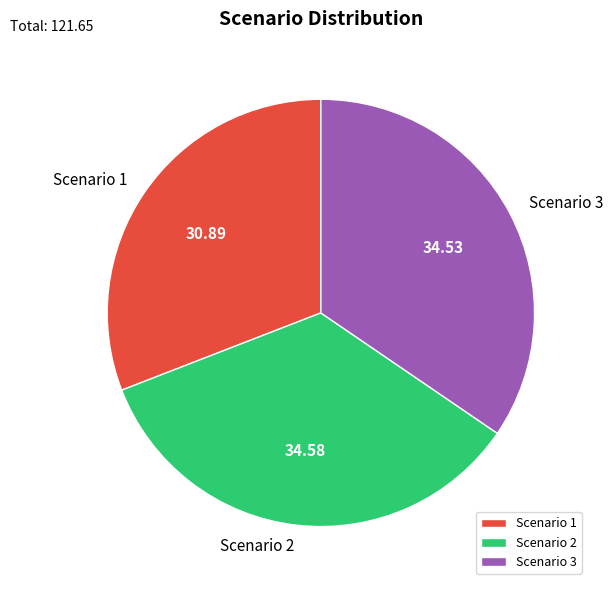

Is there any slice that represents more than half of the pie?

No